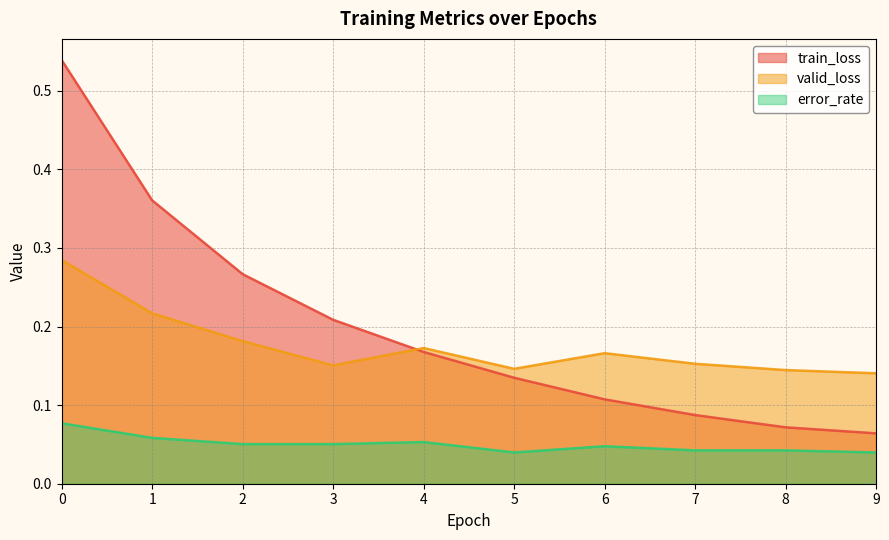

Reading left to right, transcribe all the data shown in this chart.

train_loss: 0.5	0.4	0.3	0.2	0.2	0.1	0.1	0.1	0.1	0.1
valid_loss: 0.3	0.2	0.2	0.2	0.2	0.1	0.2	0.2	0.1	0.1
error_rate: 0.1	0.1	0.1	0.1	0.1	0.0	0.0	0.0	0.0	0.0